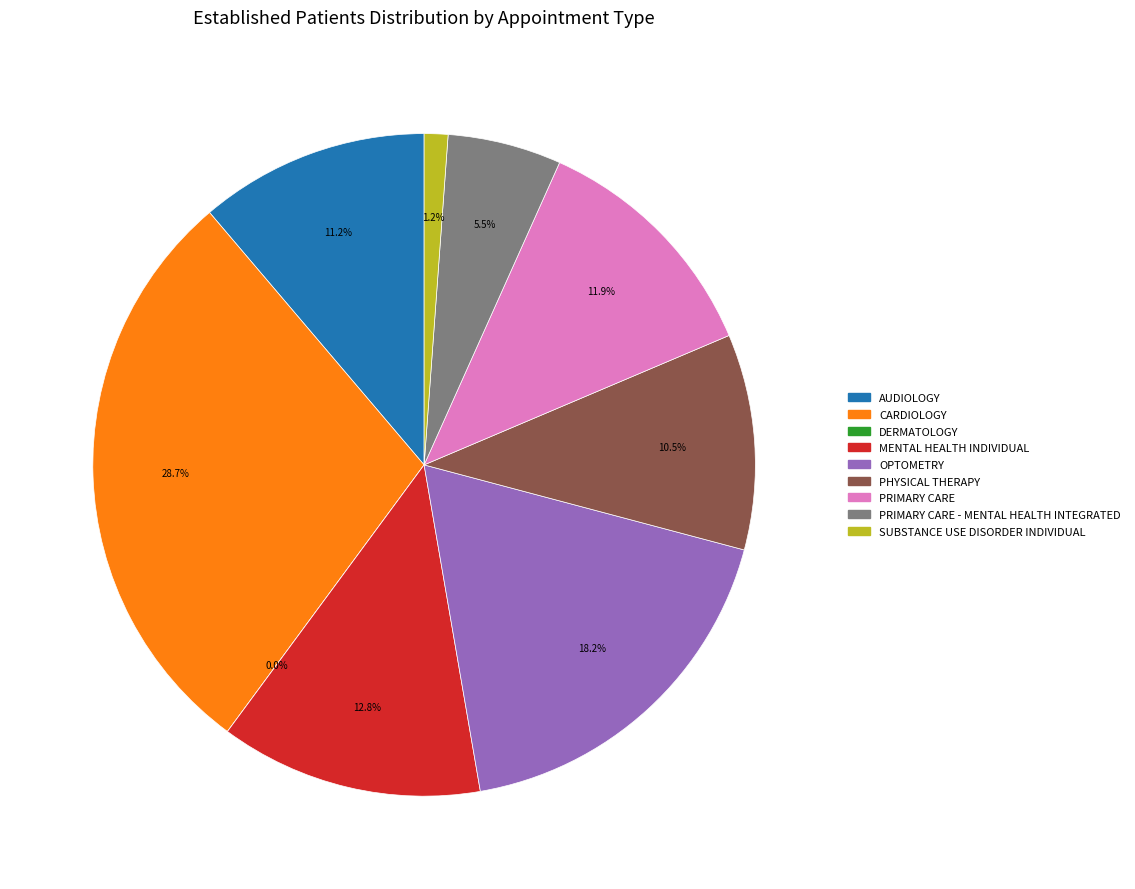

Count the number of slices in the pie.

9